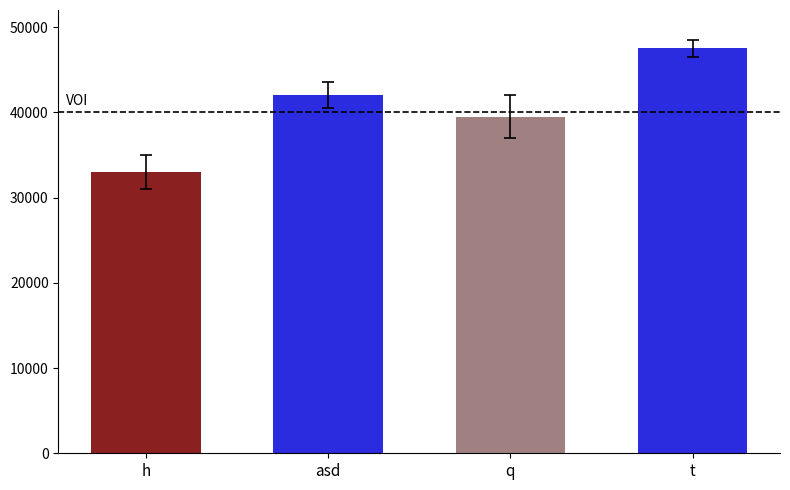

What is the difference between the values at asd and t?

5500